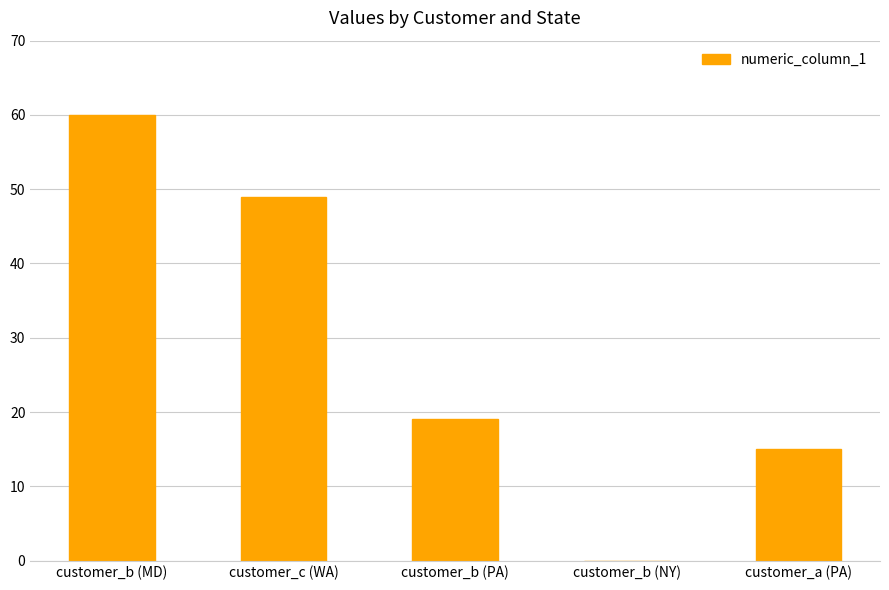

How many positive values are there?

4